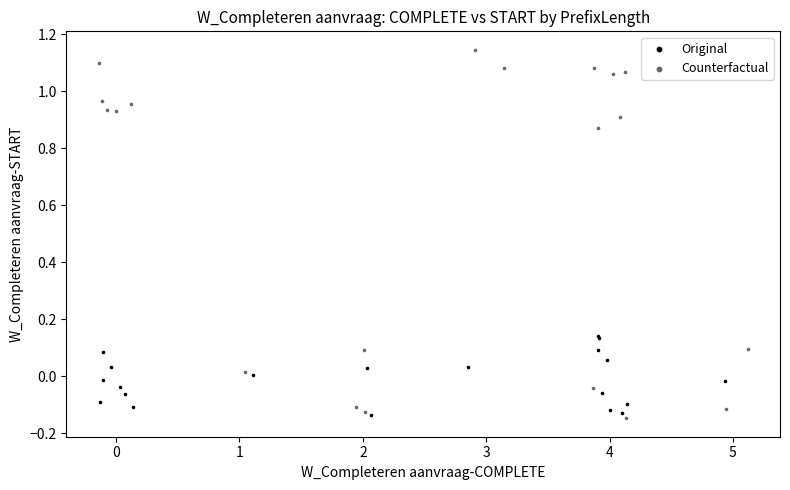

Which series contains the highest Y value?

Counterfactual